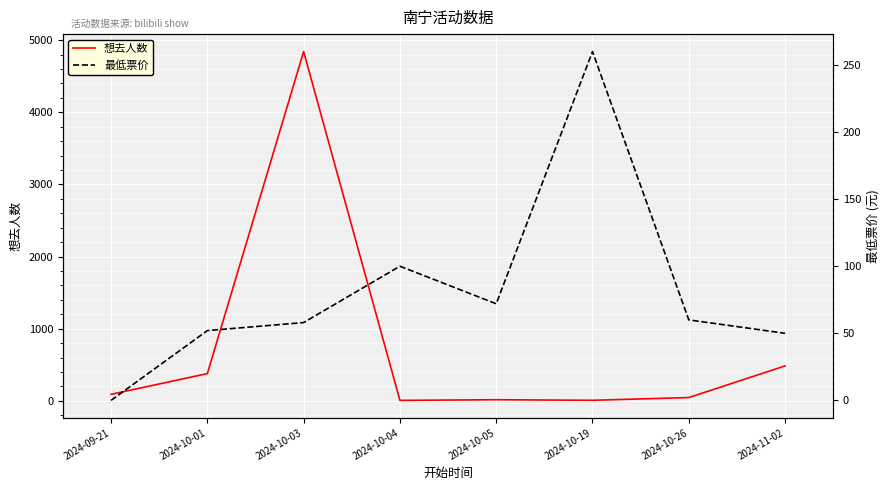

Is this an area chart (filled region under the line)?

No